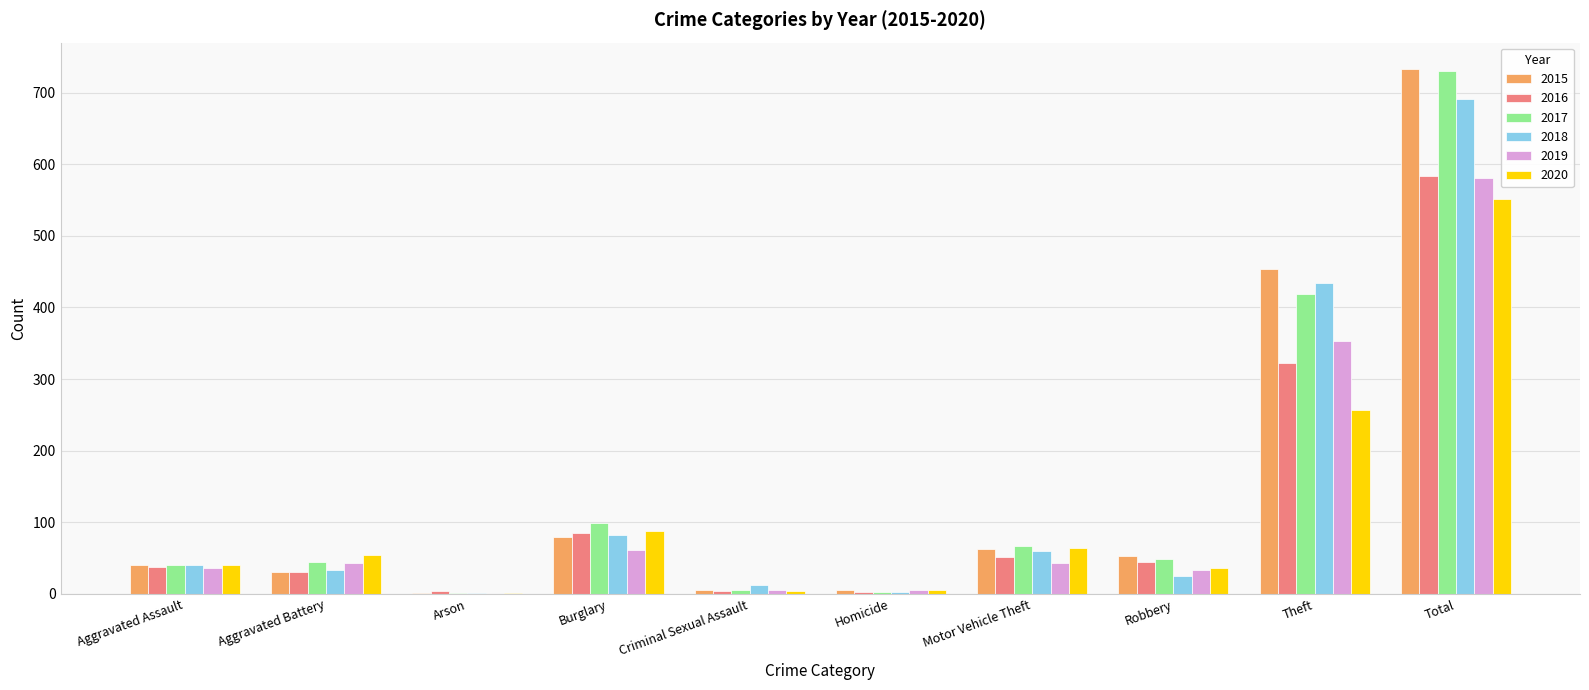

What is the total value across all series at Motor Vehicle Theft?

348